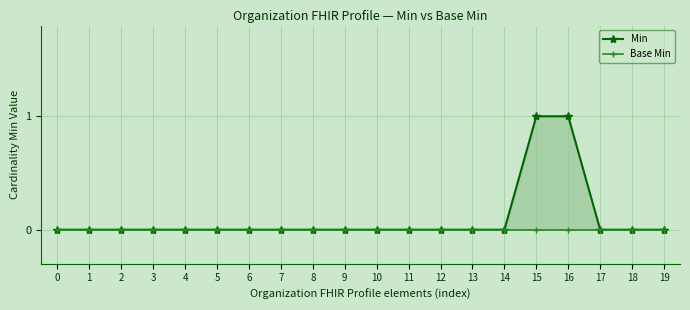

True or false: Min has a value of 1 at 6.

False